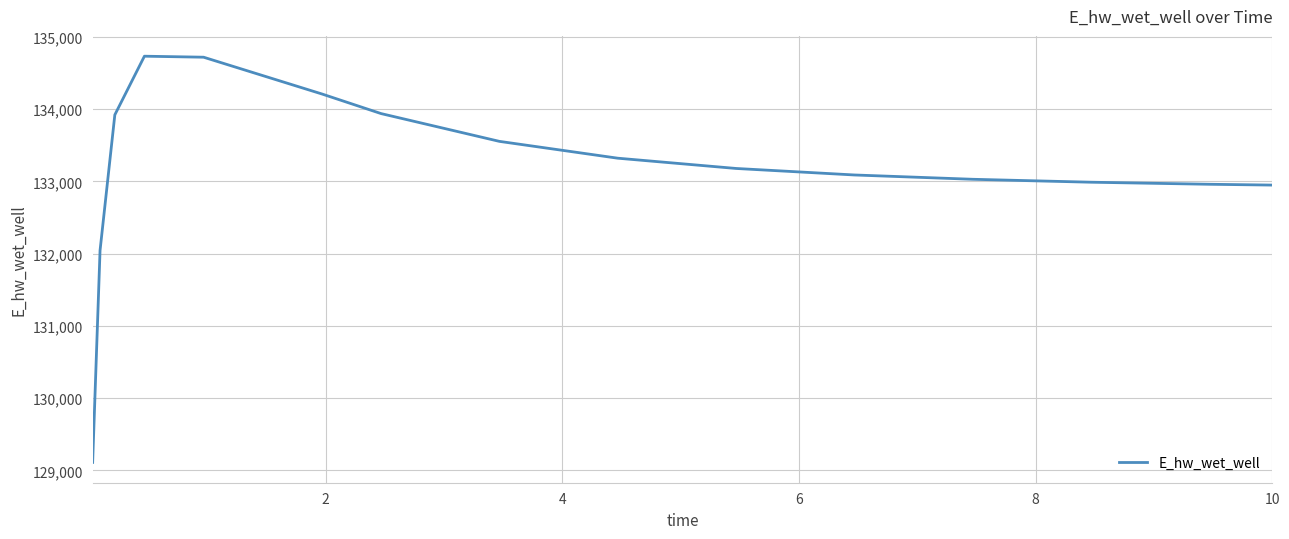

What is the minimum value shown in the chart?

129110.0